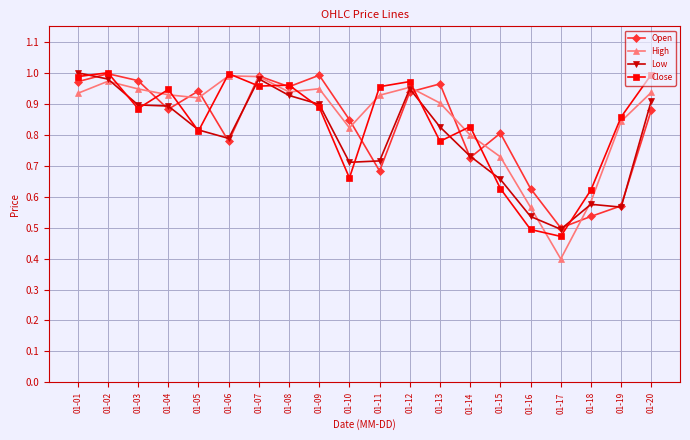

Between 01-08 and 01-10, which series saw the biggest shift?

Close